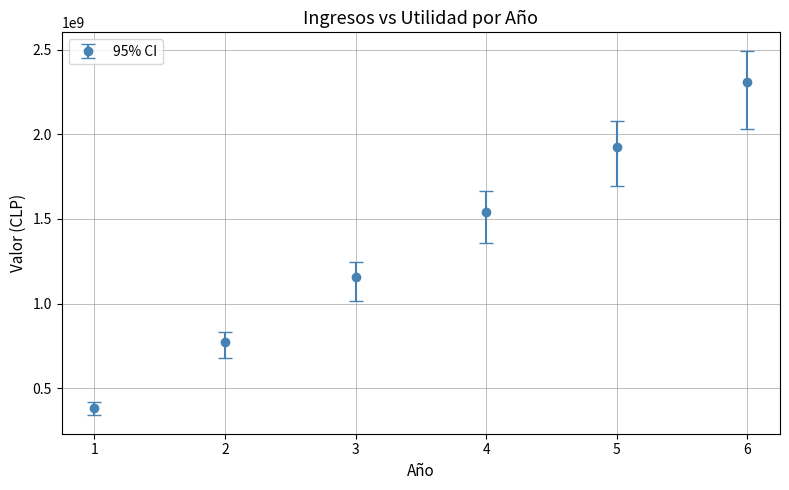

What is the maximum value shown in the chart?

2310450000.0